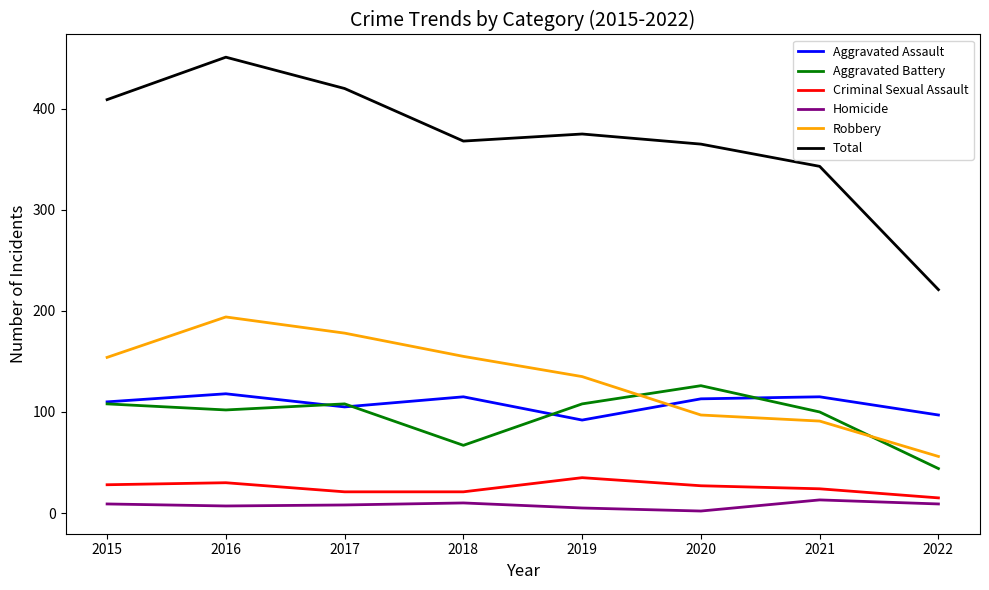

Between 2021 and 2022, which series saw the biggest shift?

Total